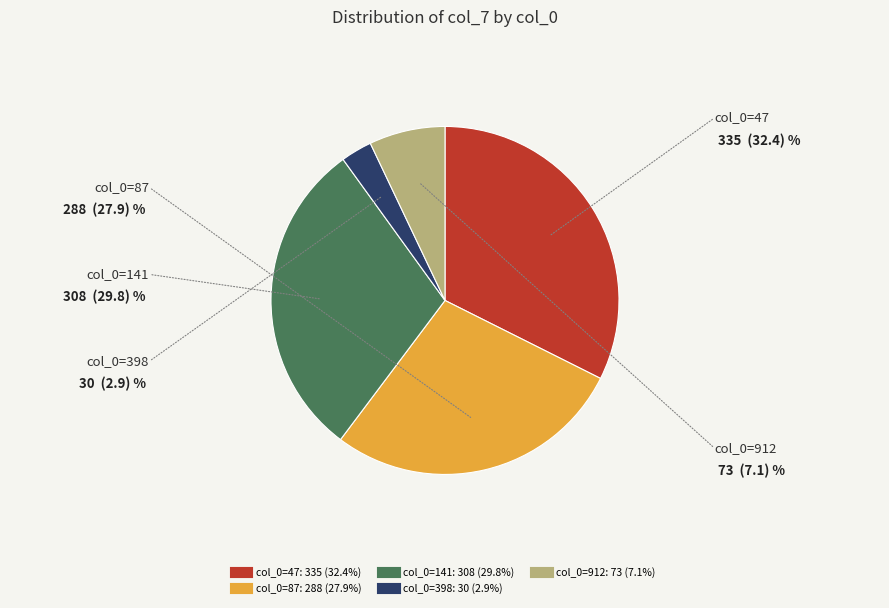

Is there a majority slice in this chart?

No